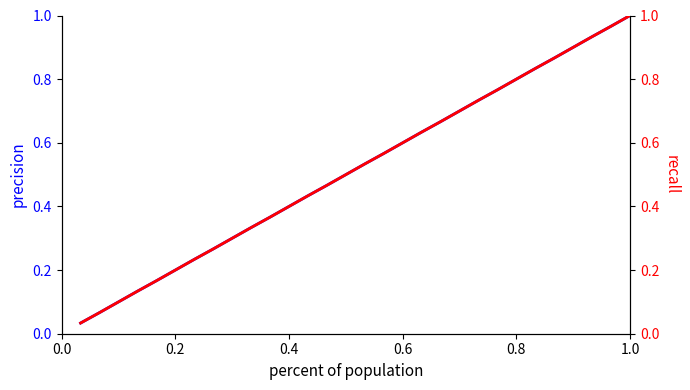

How many lines are shown in the chart?

2